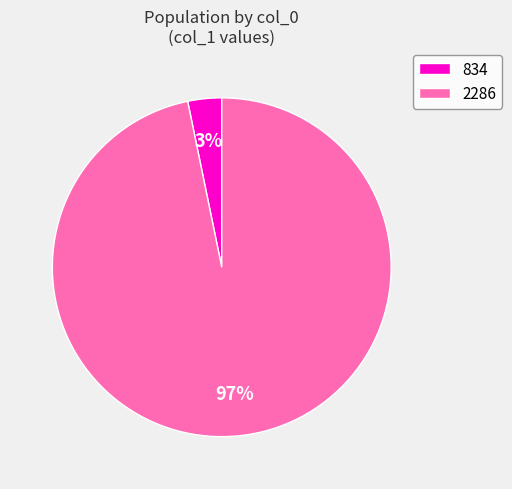

To the nearest percent, what is the difference between the largest and smallest slice percentages?

94%